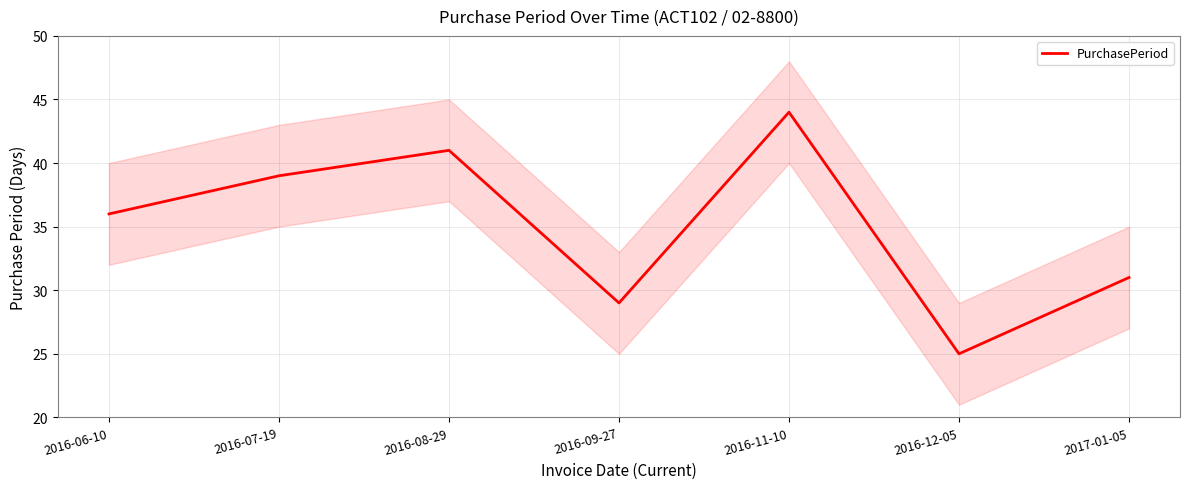

What is the value of the 6th point from the left?

25